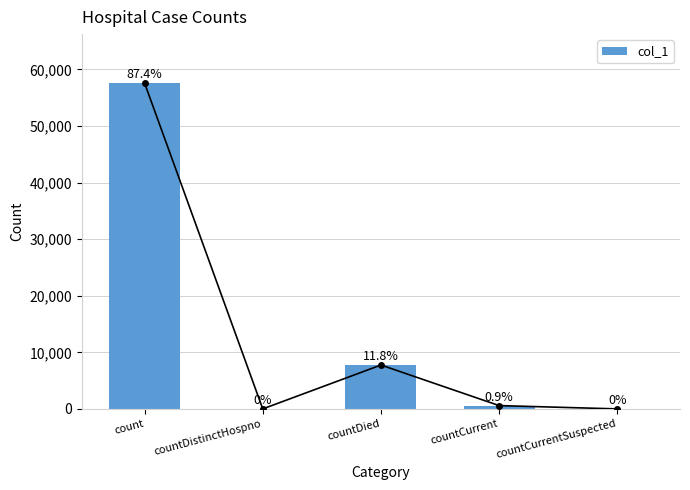

How many values are below 585?

2